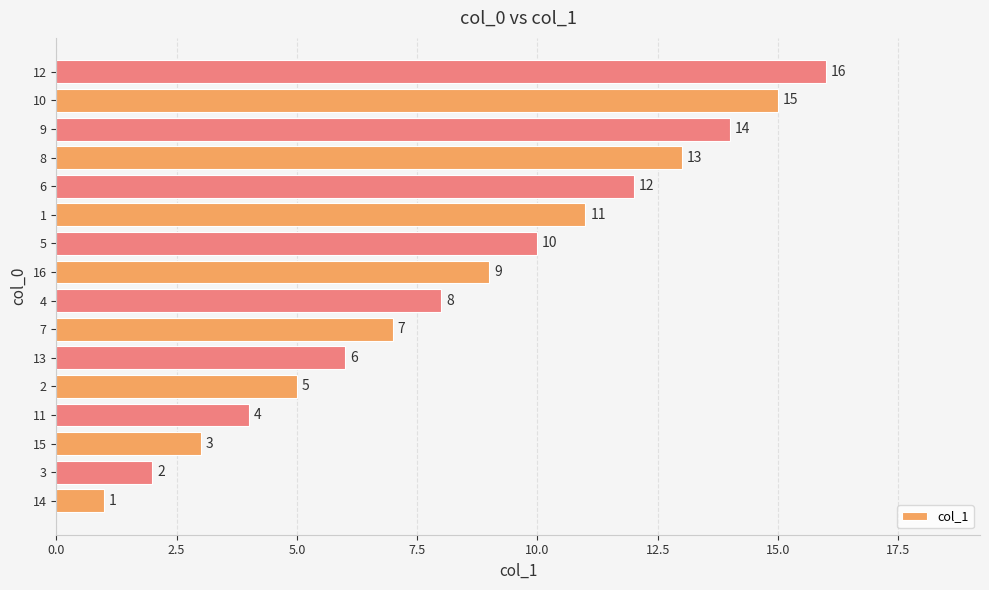

Are the bars grouped side by side (vs. stacked)?

No